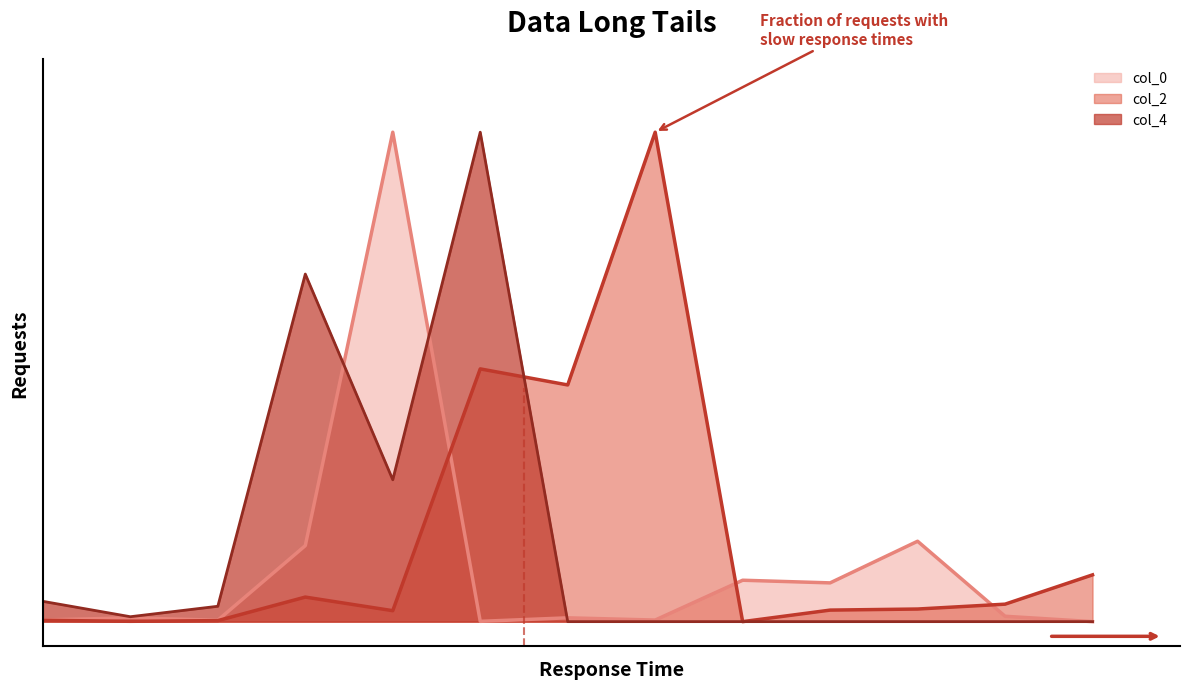

What is the total value across all series at 3?

0.9